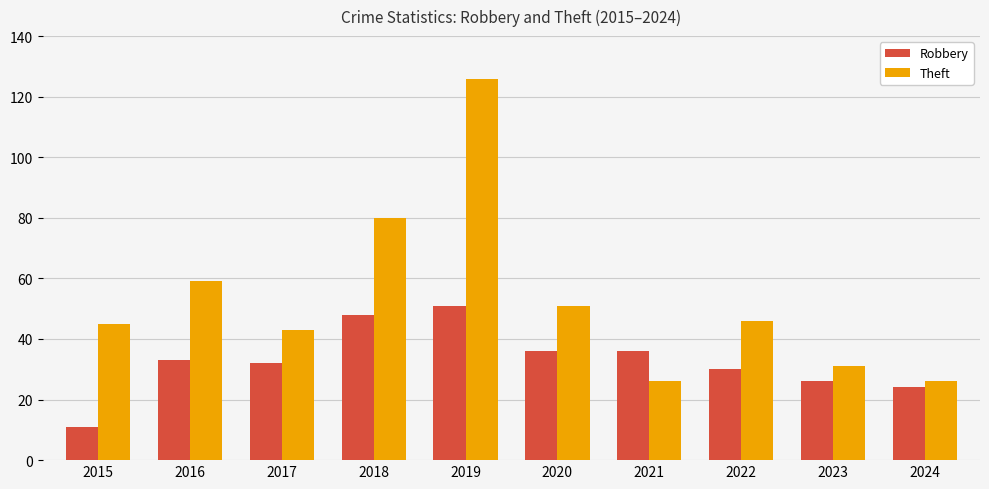

At which label is Theft closest to 76?

2018